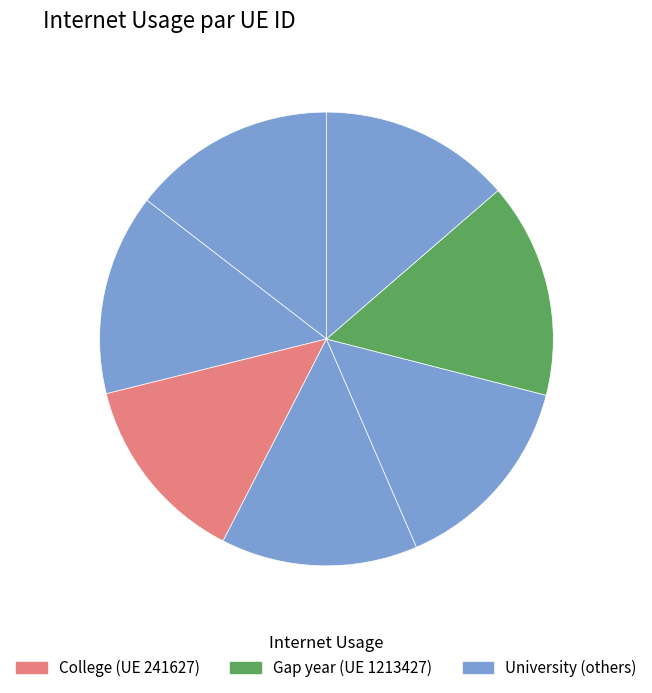

How many segments does this pie chart have?

7